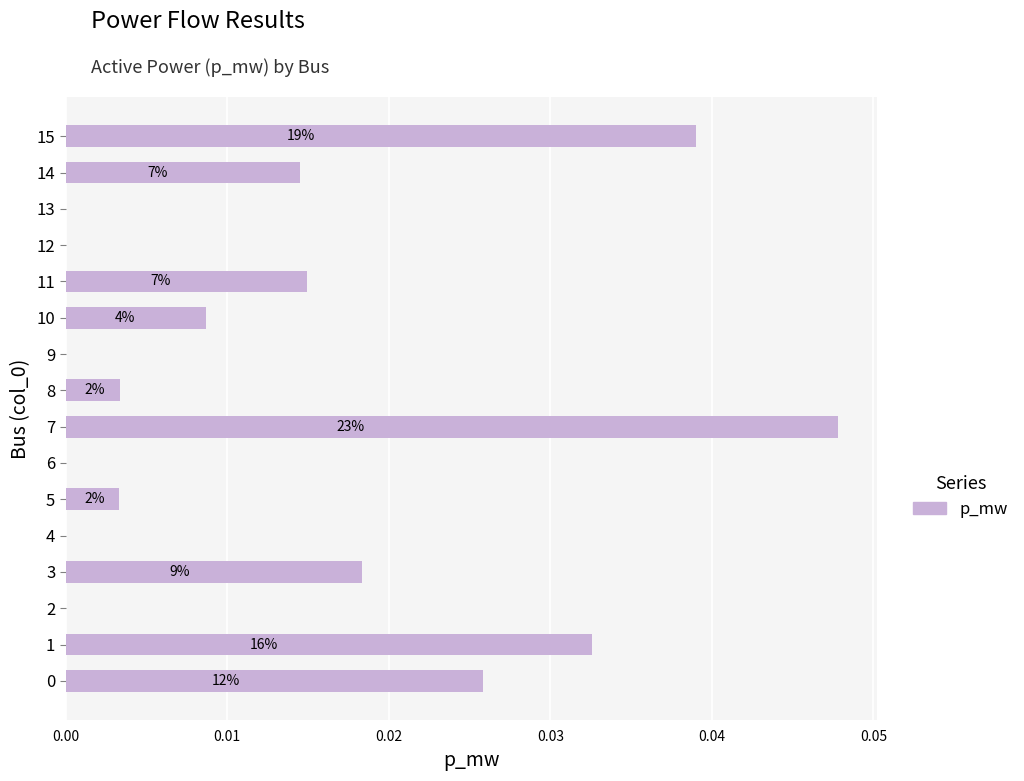

The value at 7 is 0.0. True or false?

True